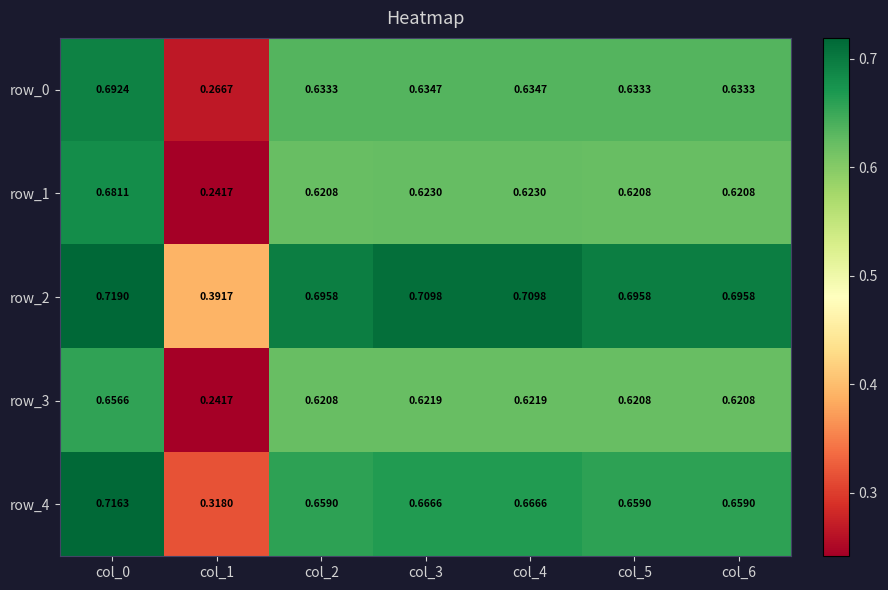

The row_0 series shows 1.0 at col_5. True or false?

False